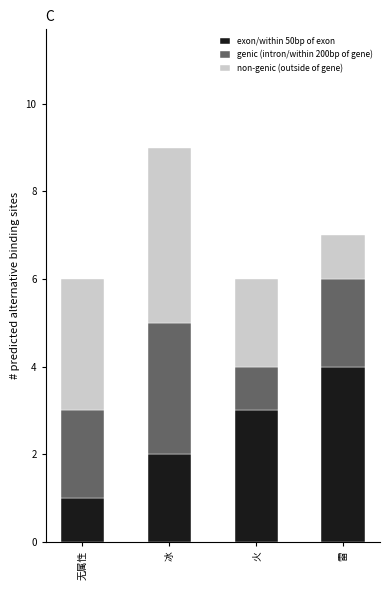

What is the total value across all series at 无属性?

6